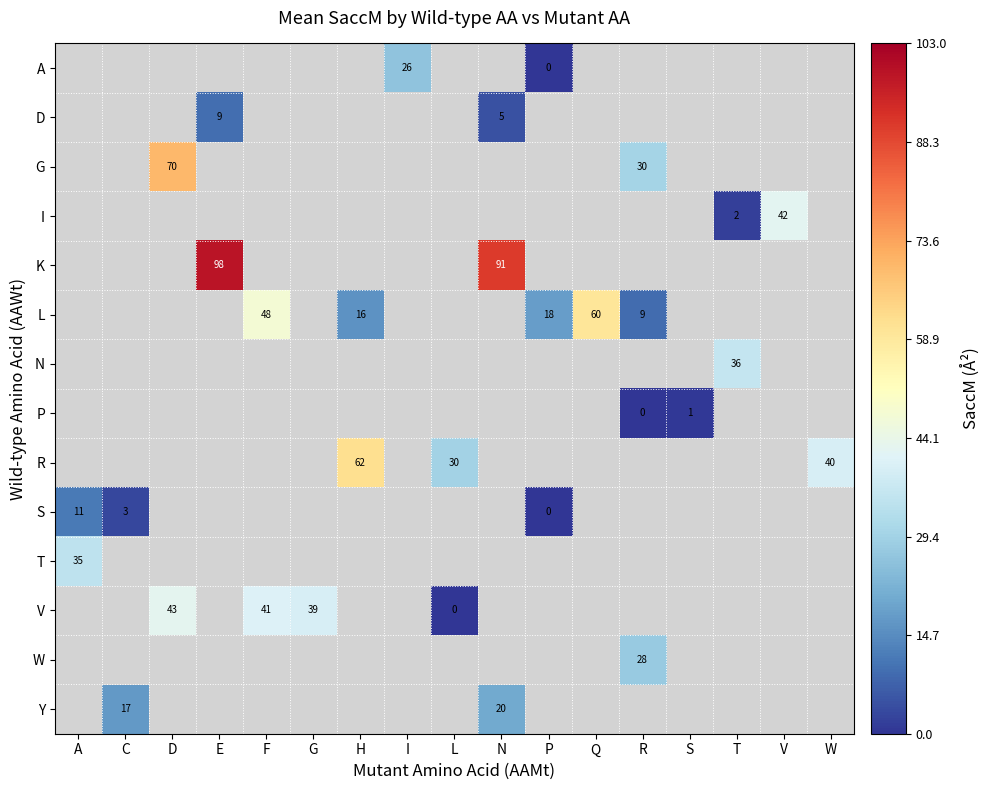

The L series shows 35.0 at Q. True or false?

False